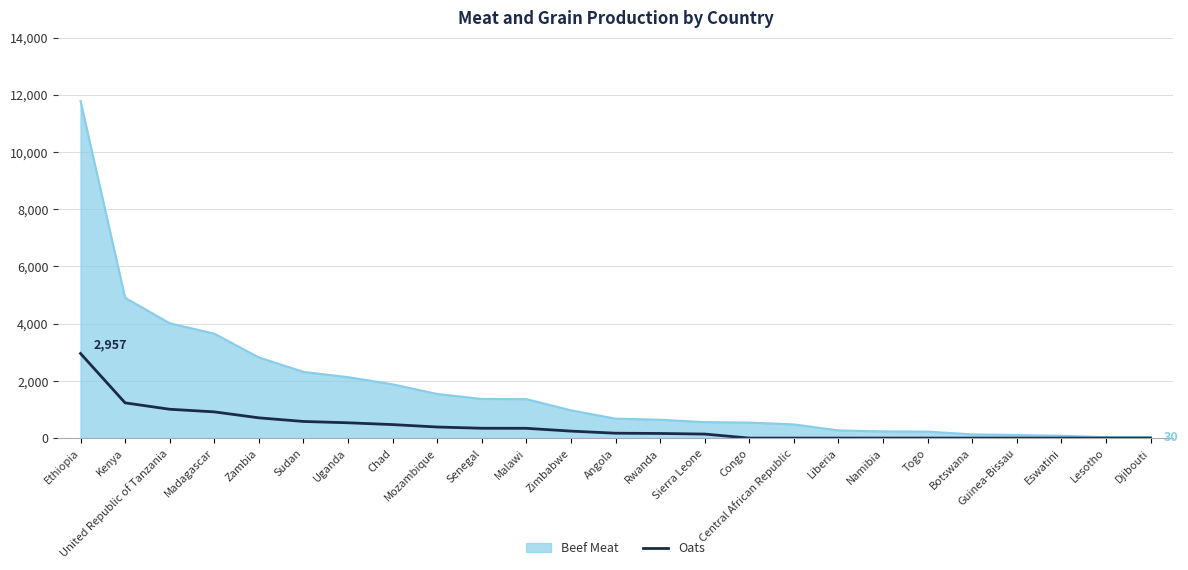

What is the approximate value of Beef Meat at Kenya?

4903.5